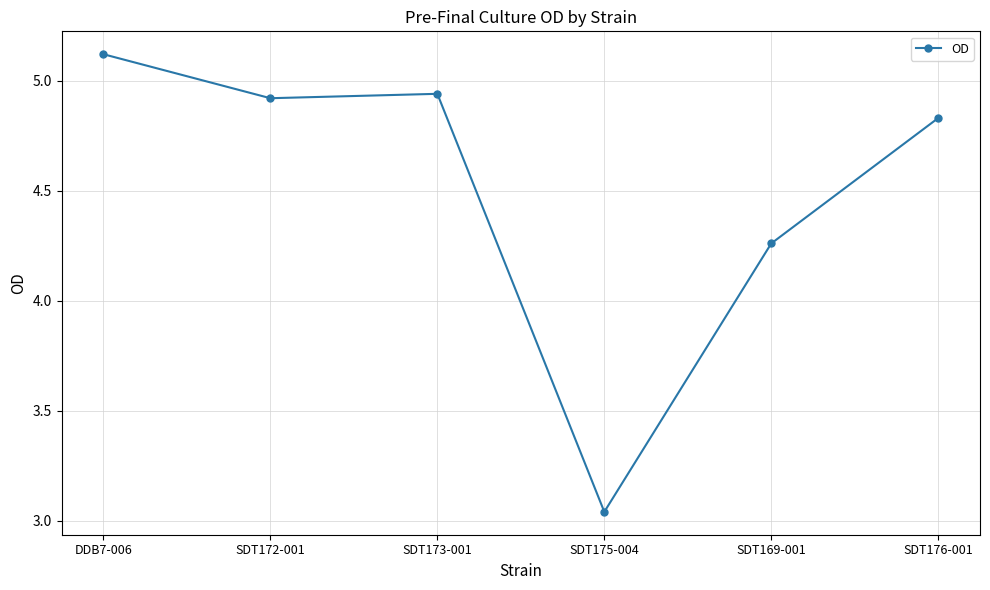

At which label does the data first exceed 4?

DDB7-006